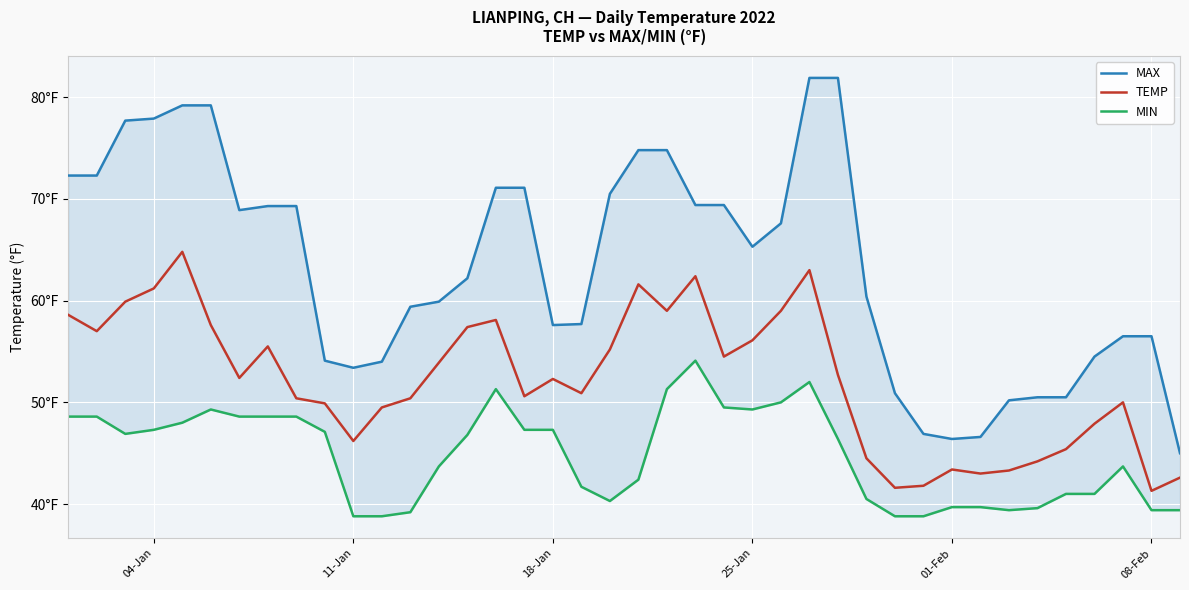

What is the difference between the second highest and minimum values in the MAX series?

36.9